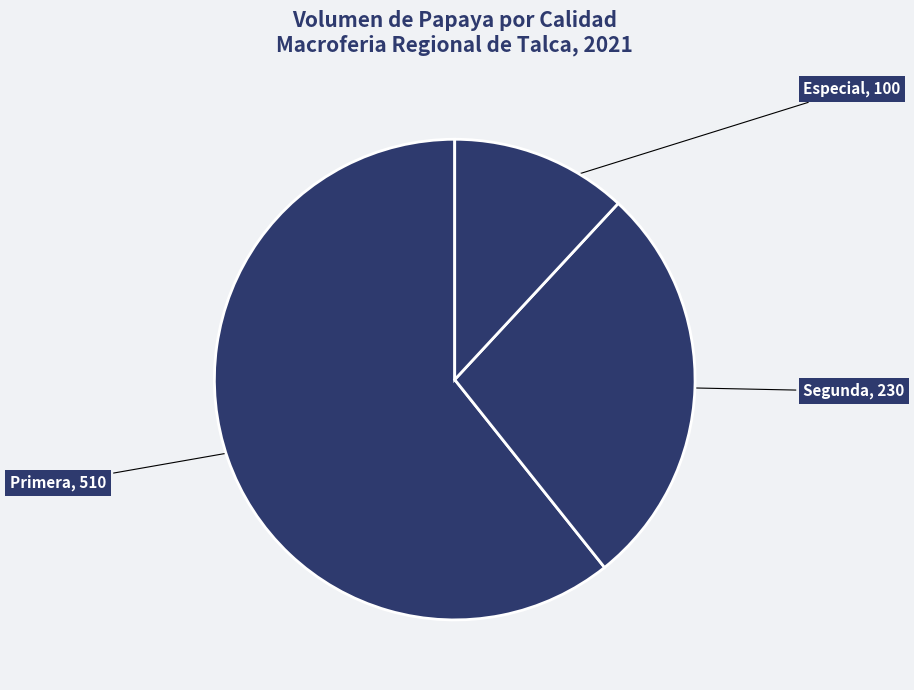

Does Primera represent more than half of the total?

Yes